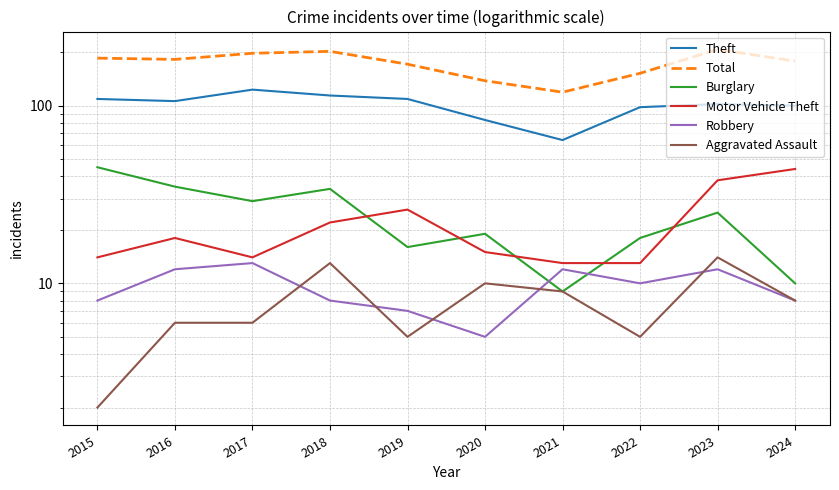

The value of Burglary at 2020 is 19. True or false?

True